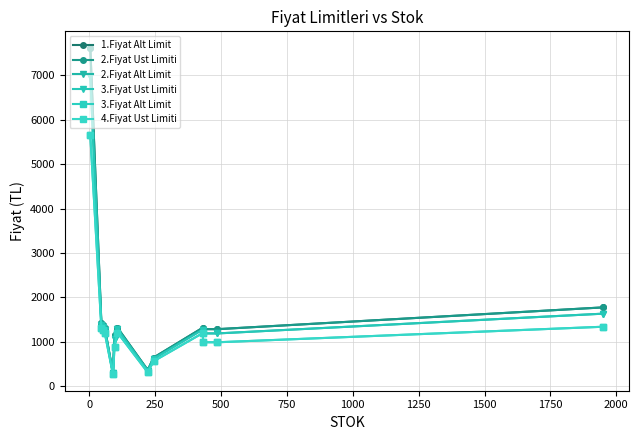

What is the value of the 3.Fiyat Ust Limiti point at the 1st from the left?

6986.0